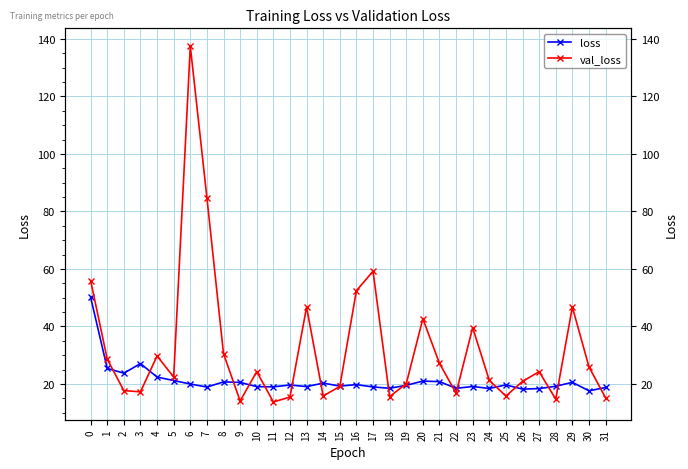

How many values in the val_loss series are below 24?

16